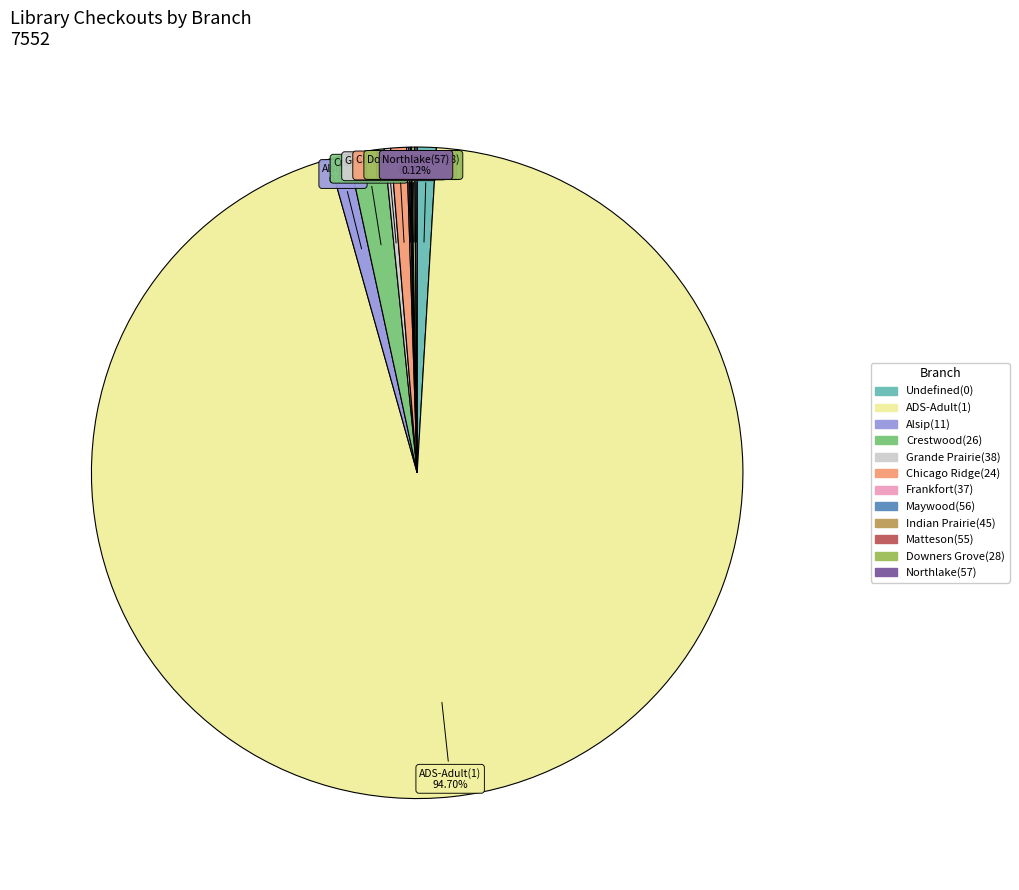

Does ADS-Adult(1) account for over 50% of the chart?

Yes